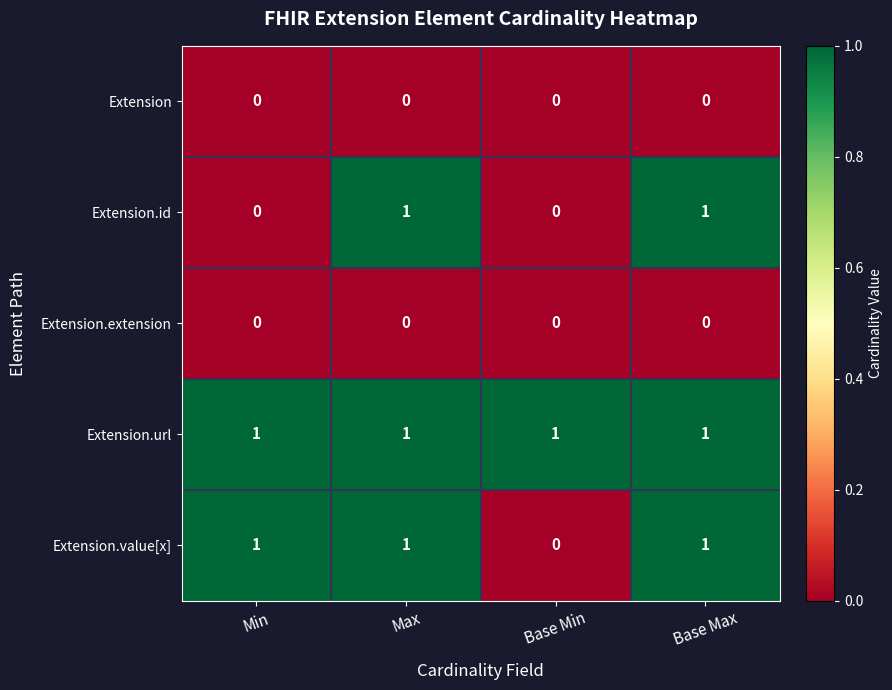

Reading left to right, extract all data points from this chart.

Extension: Min=0	Max=0	Base Min=0	Base Max=0
Extension.id: Min=0	Max=1	Base Min=0	Base Max=1
Extension.extension: Min=0	Max=0	Base Min=0	Base Max=0
Extension.url: Min=1	Max=1	Base Min=1	Base Max=1
Extension.value[x]: Min=1	Max=1	Base Min=0	Base Max=1